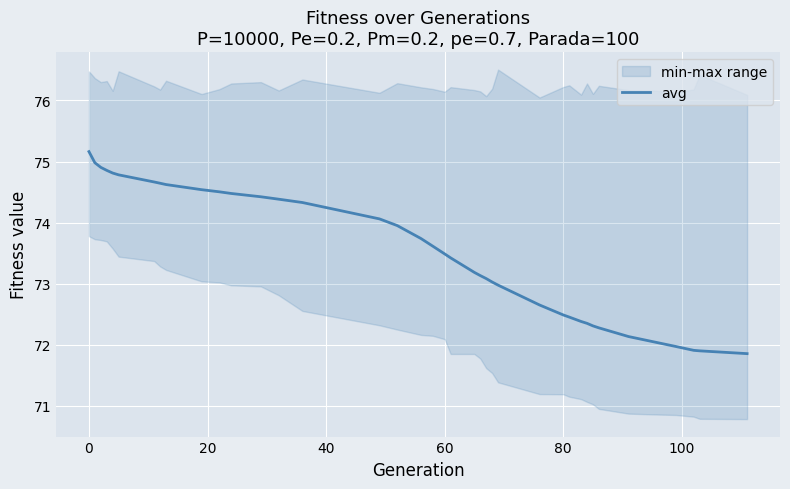

The value of avg at 60 is 73.5. True or false?

True